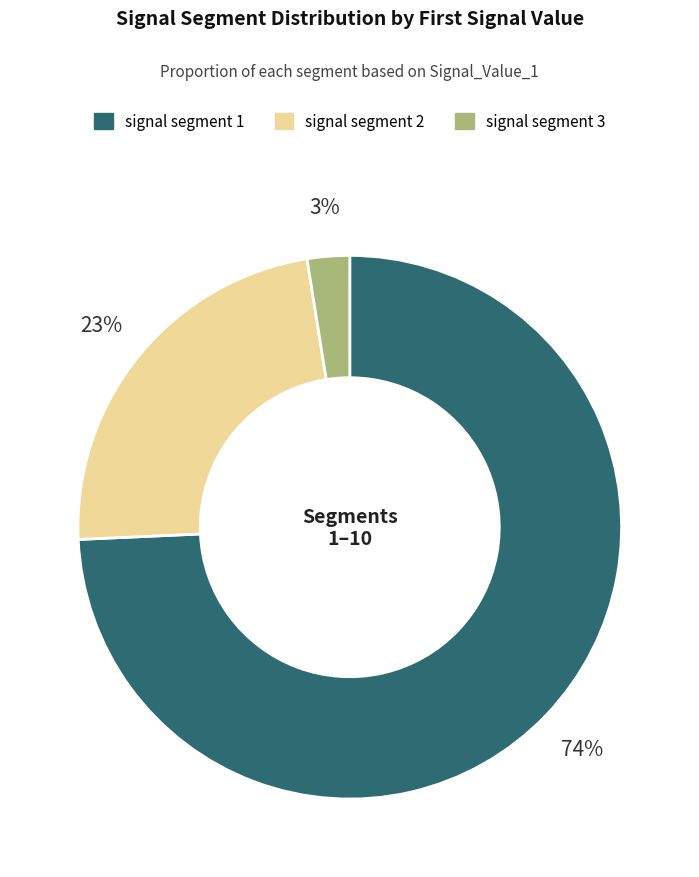

Is there any slice that represents more than half of the pie?

Yes